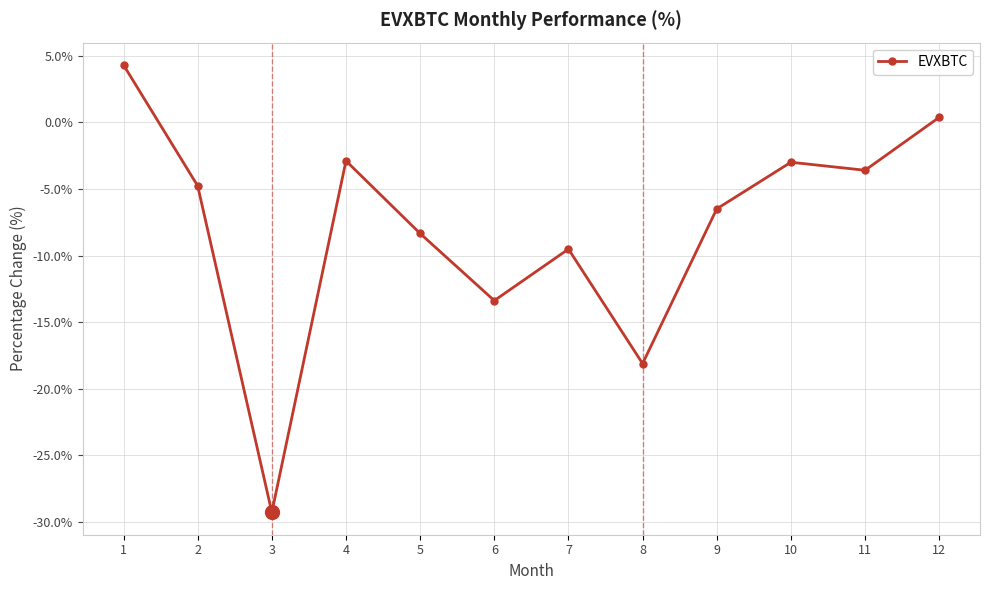

Which has a higher value, 6 or 10?

10